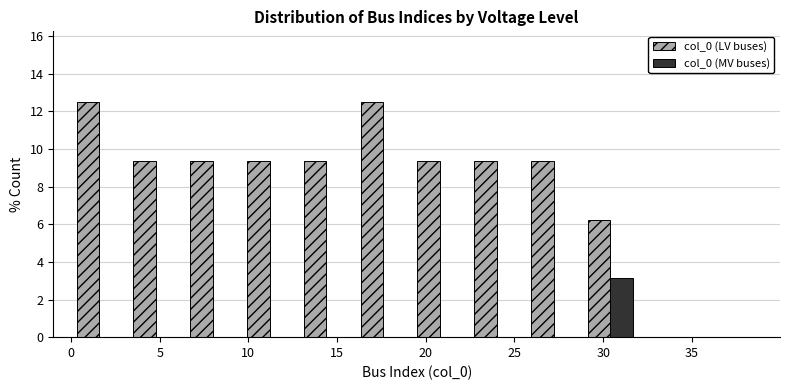

What is the height of the col_0 (LV buses) bar covering 25.6 to 28.8 on the x-axis? Neither the bar edges nor the heights are printed on the chart, so give them approximately, as read against the axes.

9.4